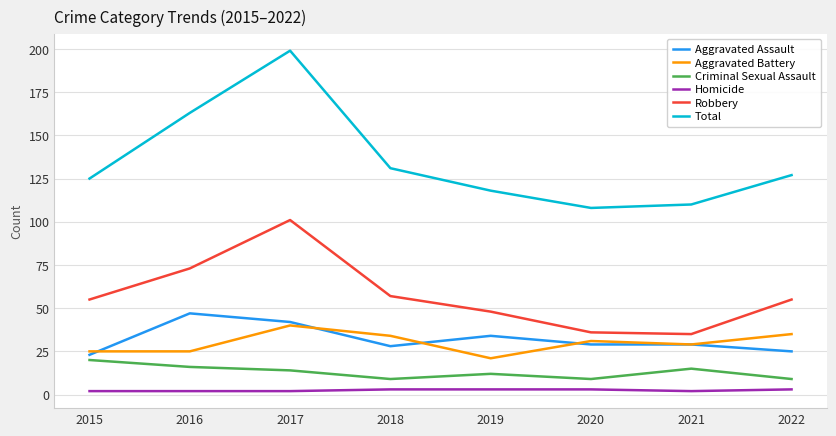

True or false: Total has a value of 163 at 2016.

True